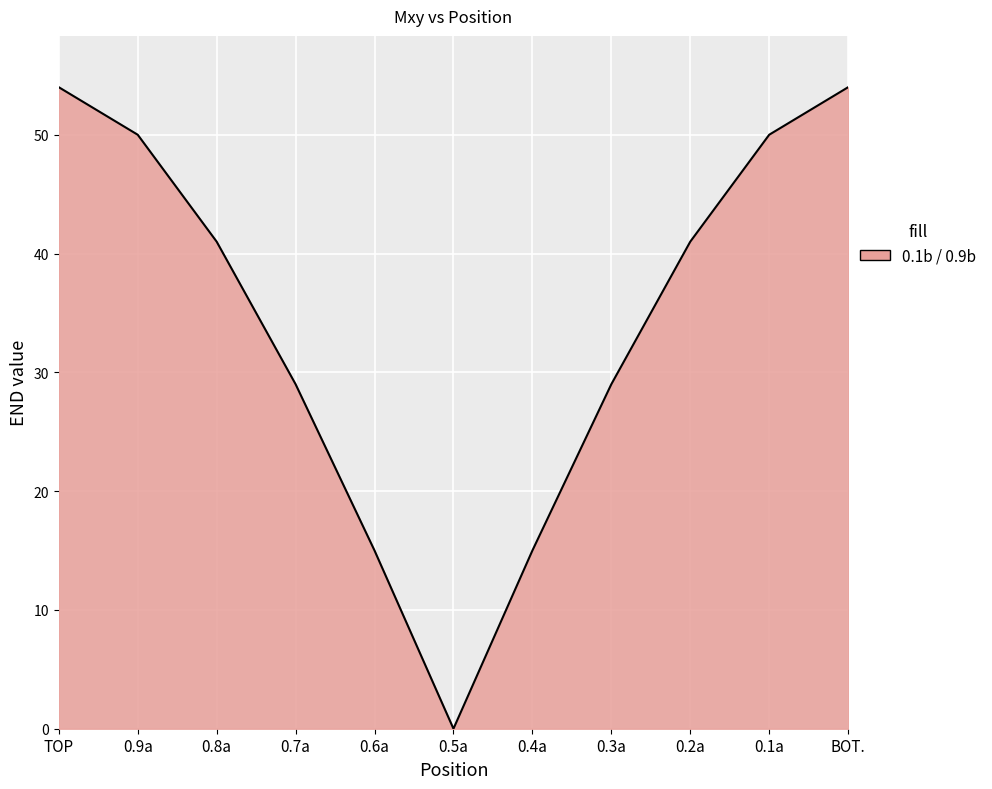

At which category does the chart reach its minimum across all series?

0.5a